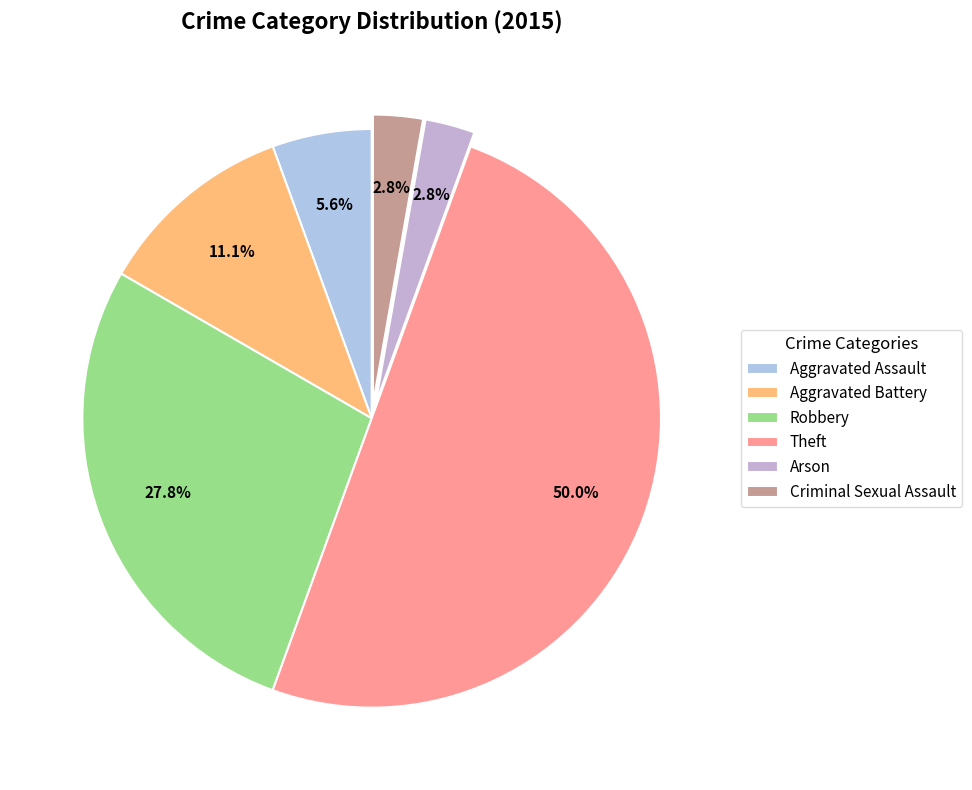

How many segments does this pie chart have?

6